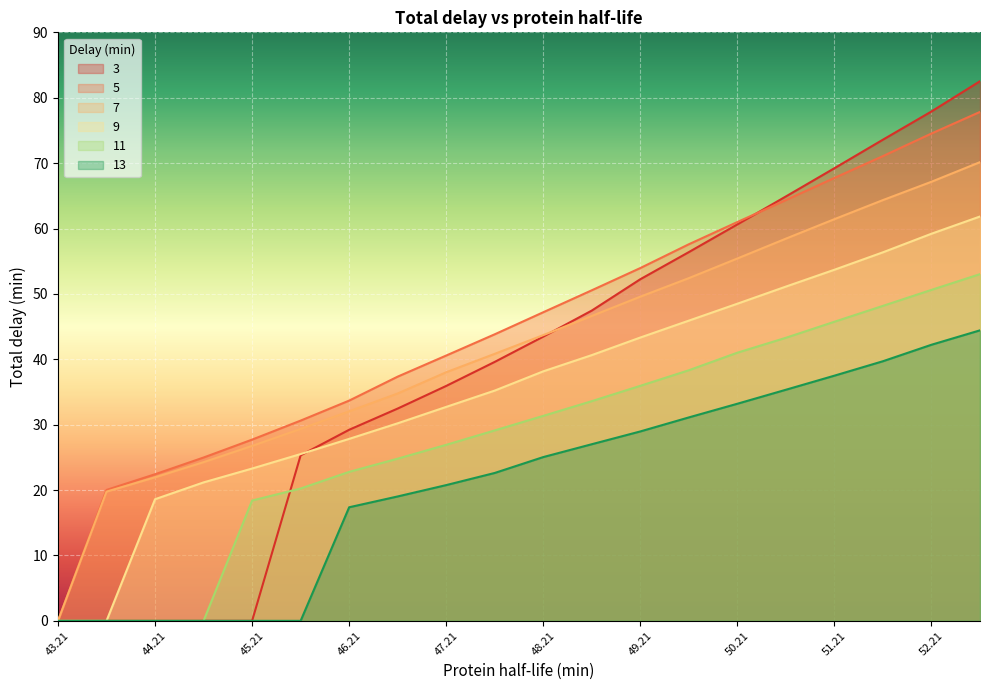

Which series ends up on top after the final intersection of 3 and 9?

3